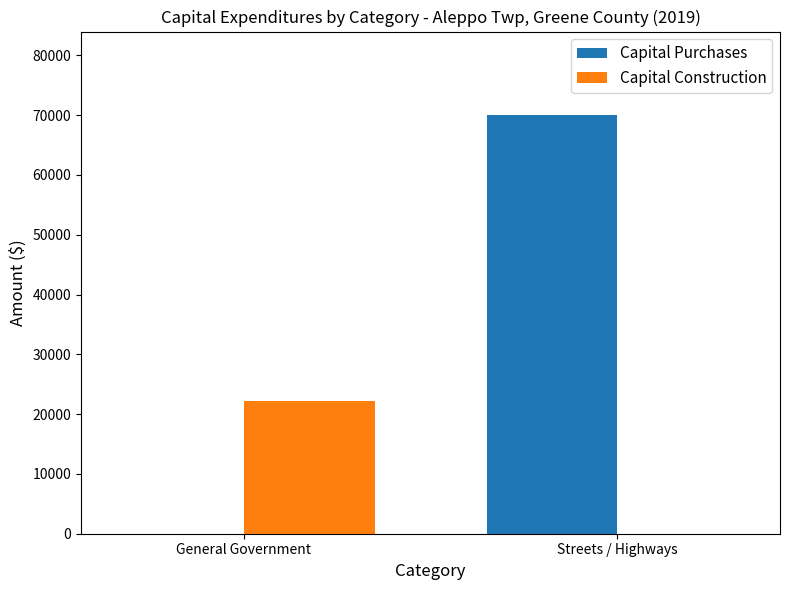

Which series changed the most between General Government and Streets / Highways?

Capital Purchases